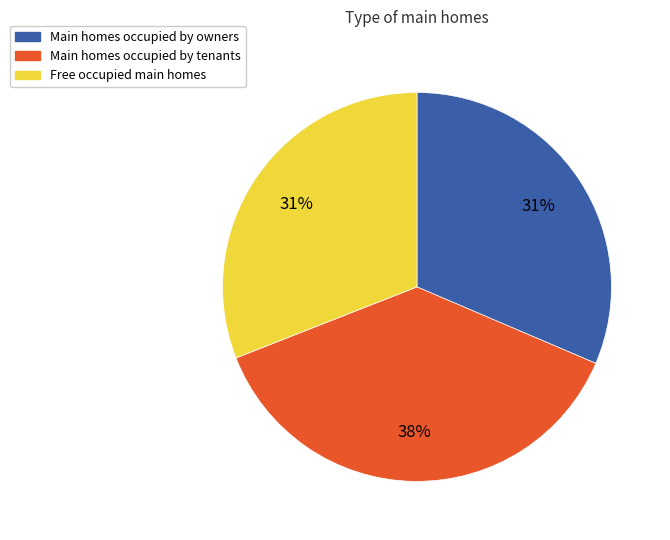

How many slices are in this pie chart?

3